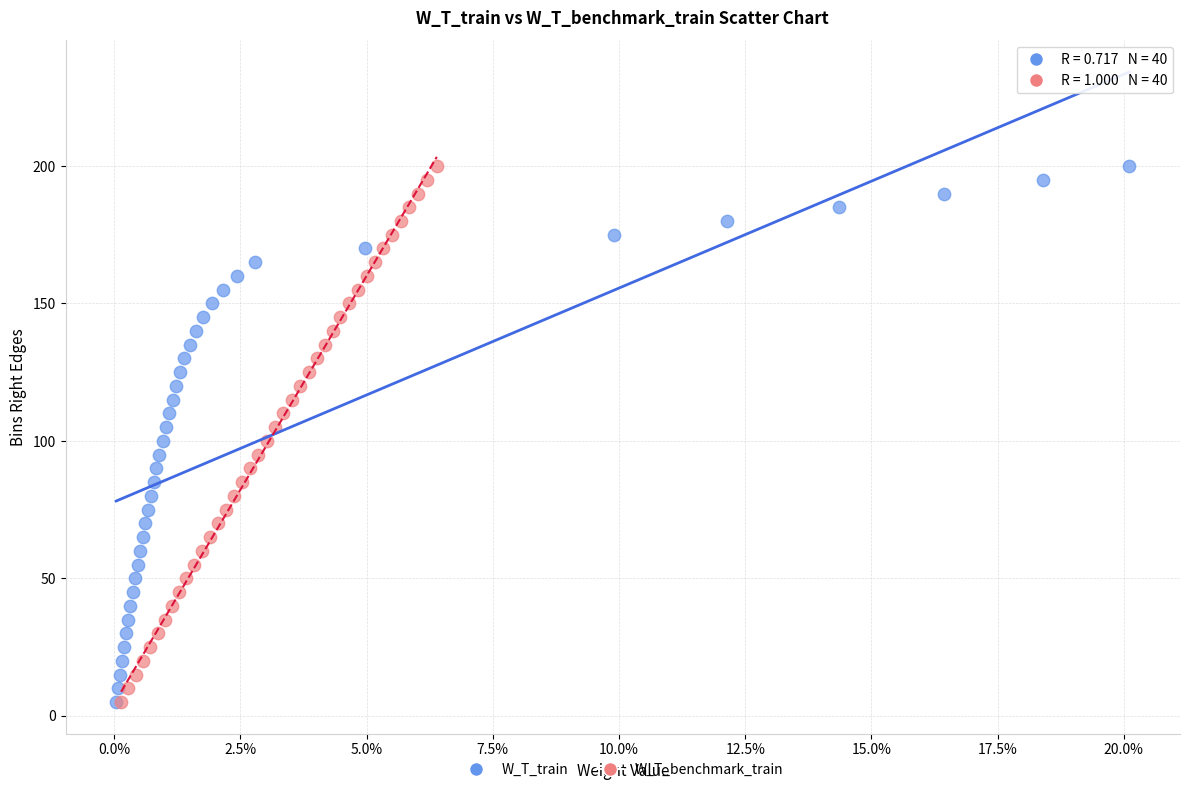

What are all the series names shown in the legend?

W_T_train, W_T_benchmark_train